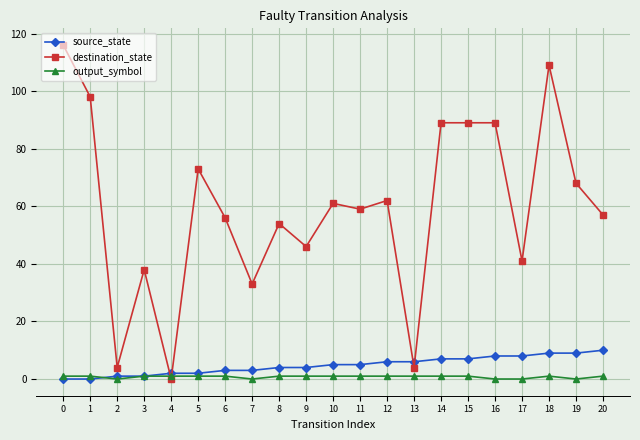

The source_state series shows 3 at 7. True or false?

True